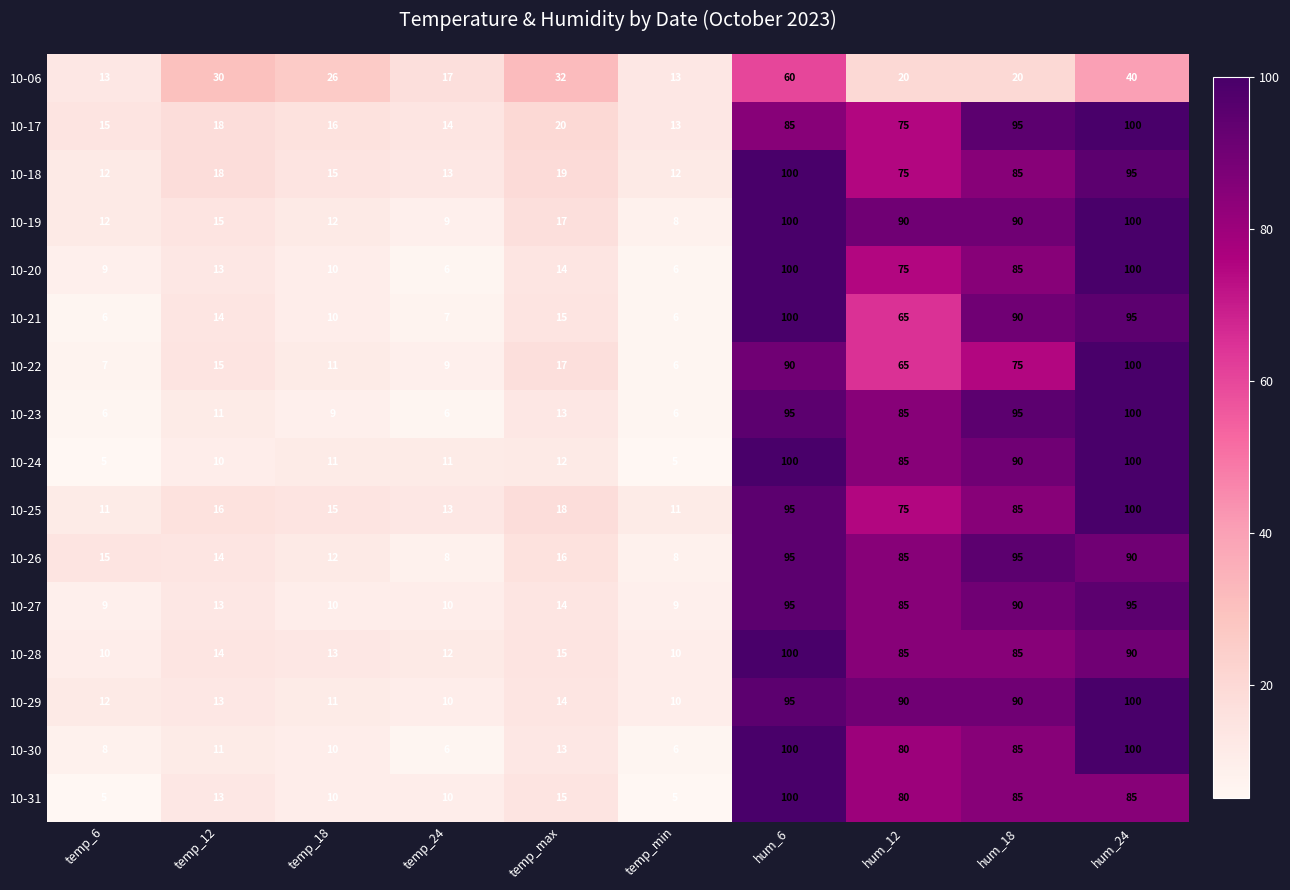

Where does the 10-06 series first go above 26?

temp_12